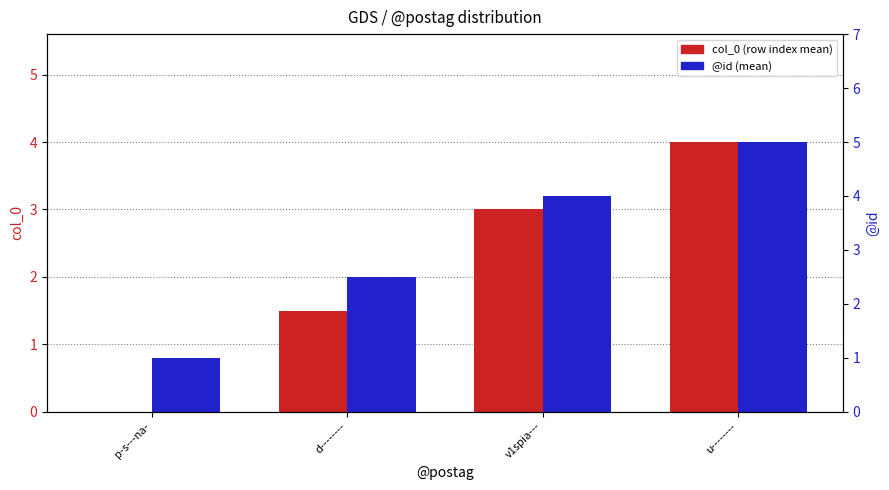

How many bars are there in total?

8